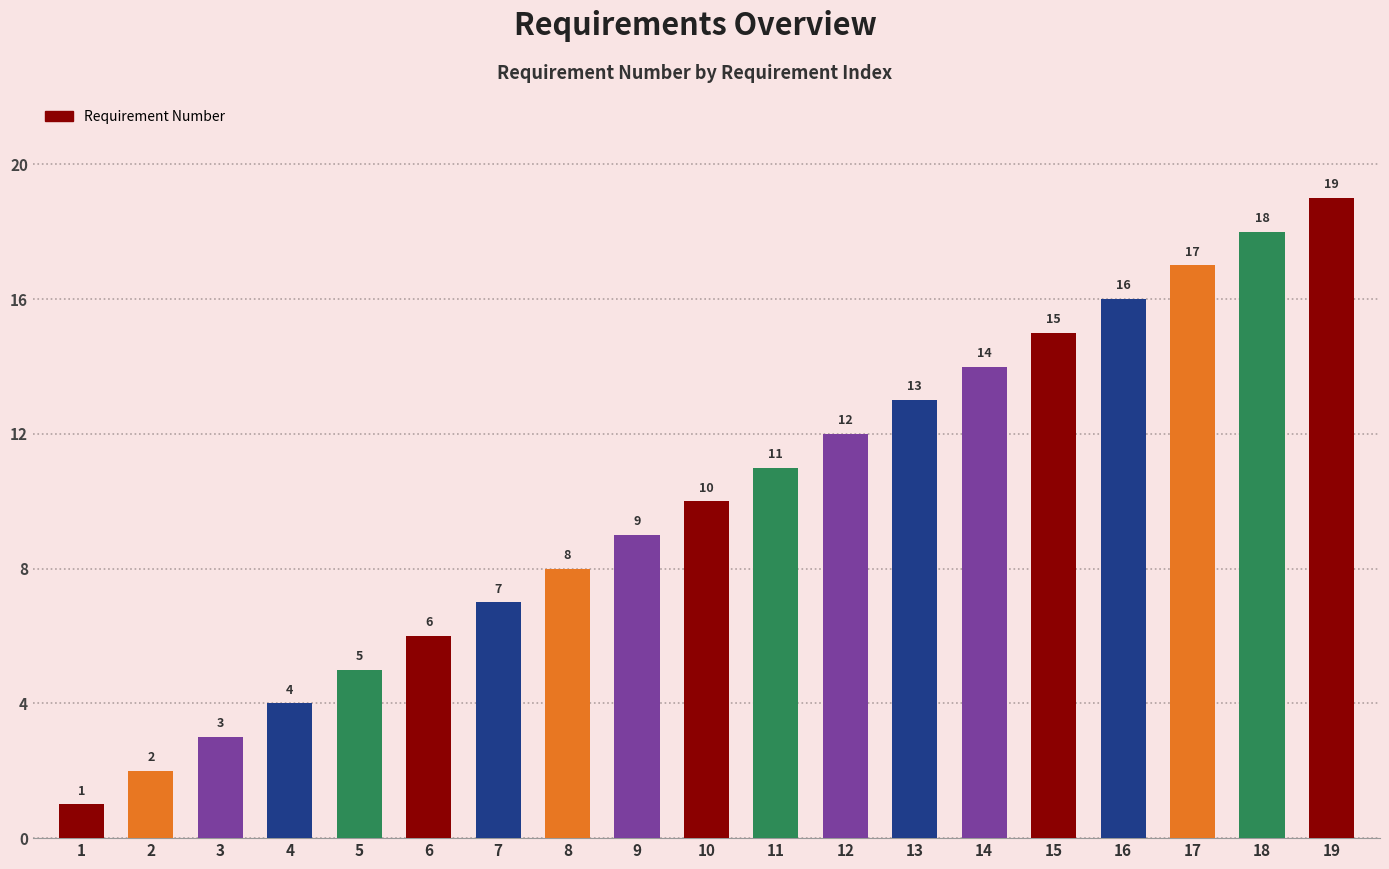

What is the value of the 10th bar from the left?

10